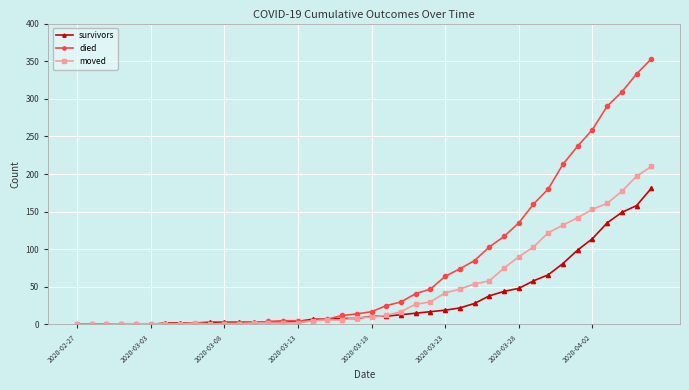

At how many categories does at least one series exceed 91?

12